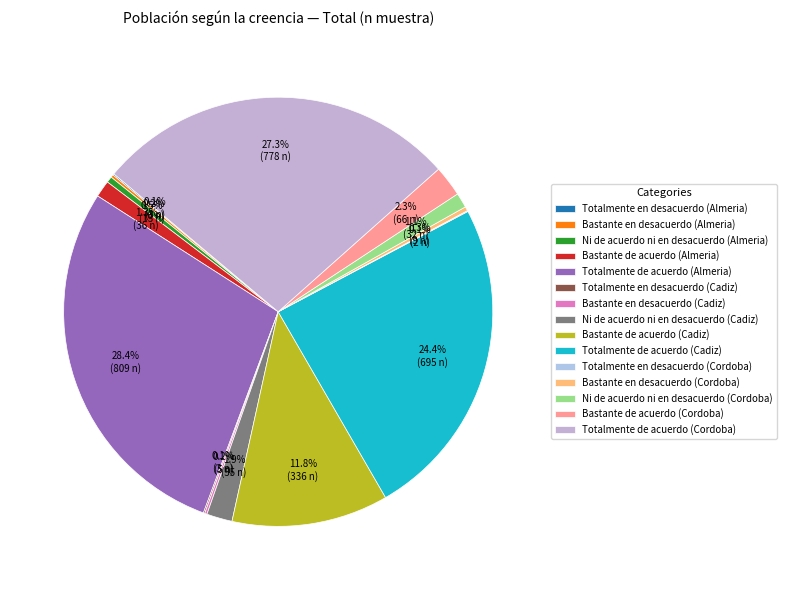

Between Totalmente en desacuerdo (Almeria) and Totalmente en desacuerdo (Cadiz), which is larger?

Totalmente en desacuerdo (Almeria)